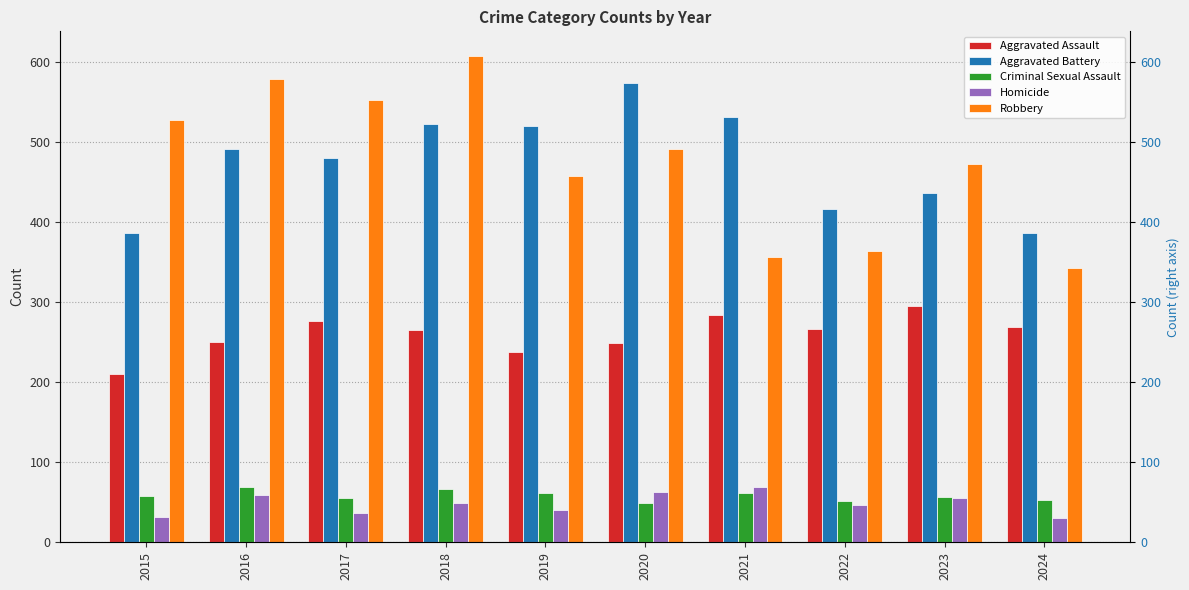

Count the number of categories in the chart.

10